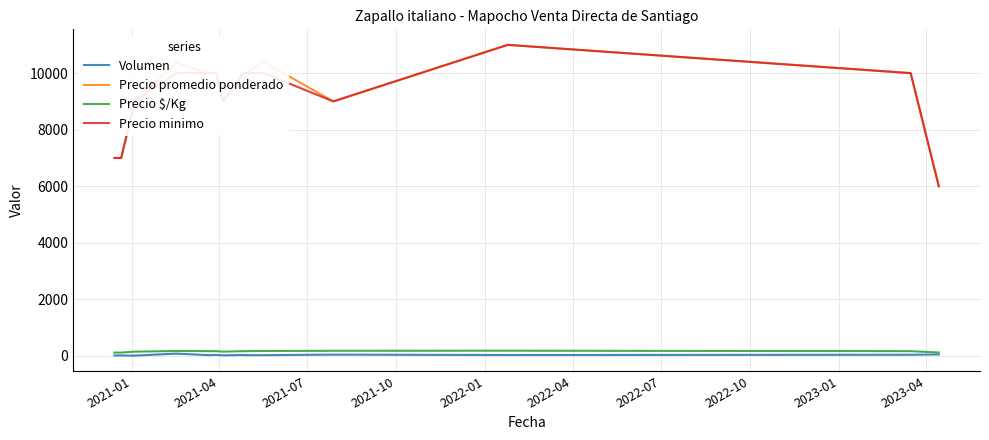

True or false: Precio promedio ponderado and Volumen intersect in this chart.

False